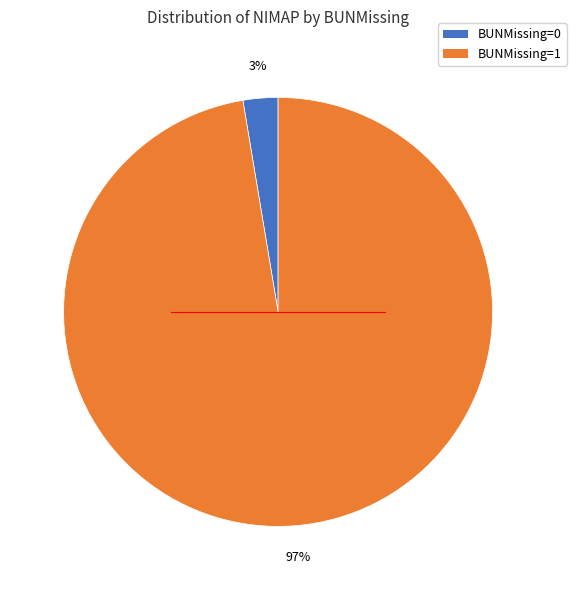

To the nearest percent, what is the combined percentage of BUNMissing=0 and BUNMissing=1?

100%